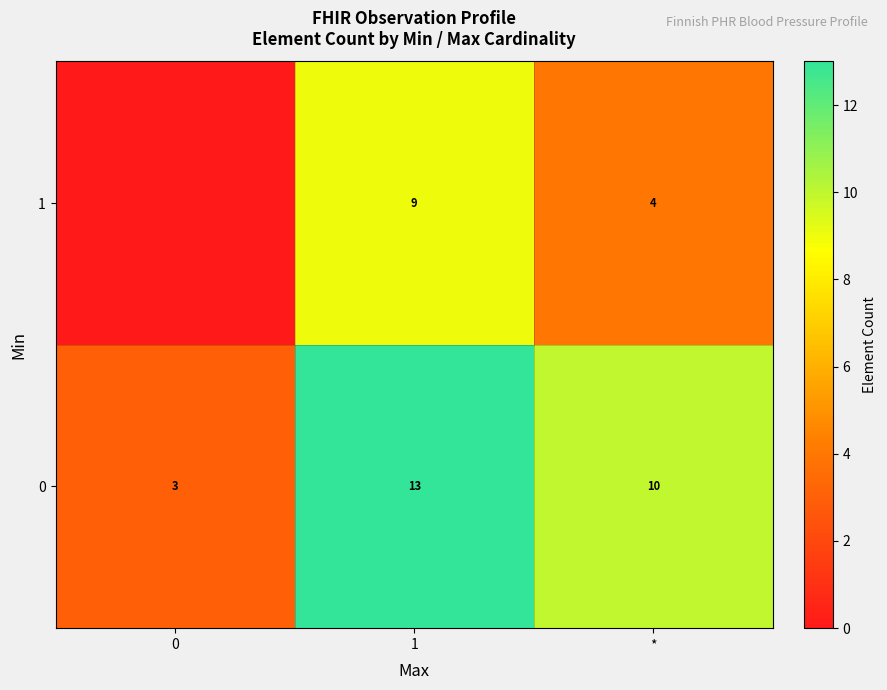

What is the difference between the highest and lowest values at 1?

4